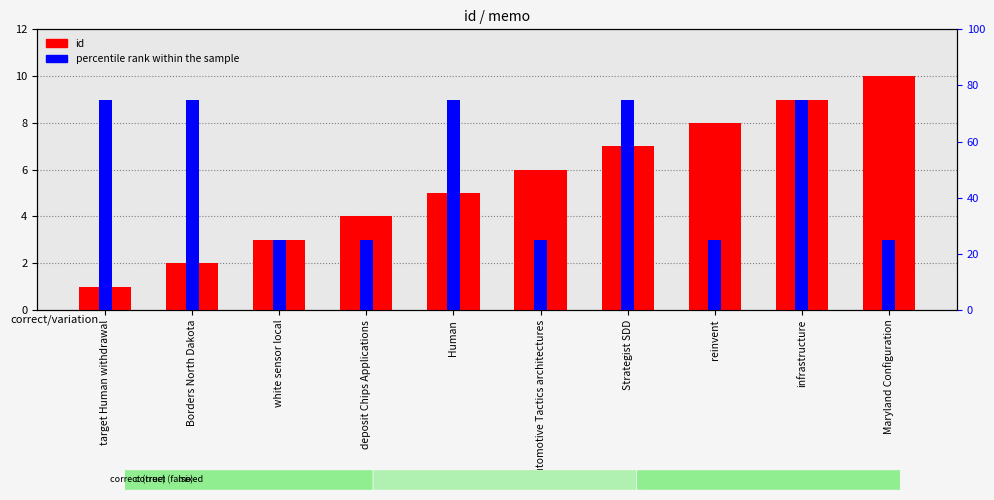

What is the label of the 8th bar from the left?

reinvent